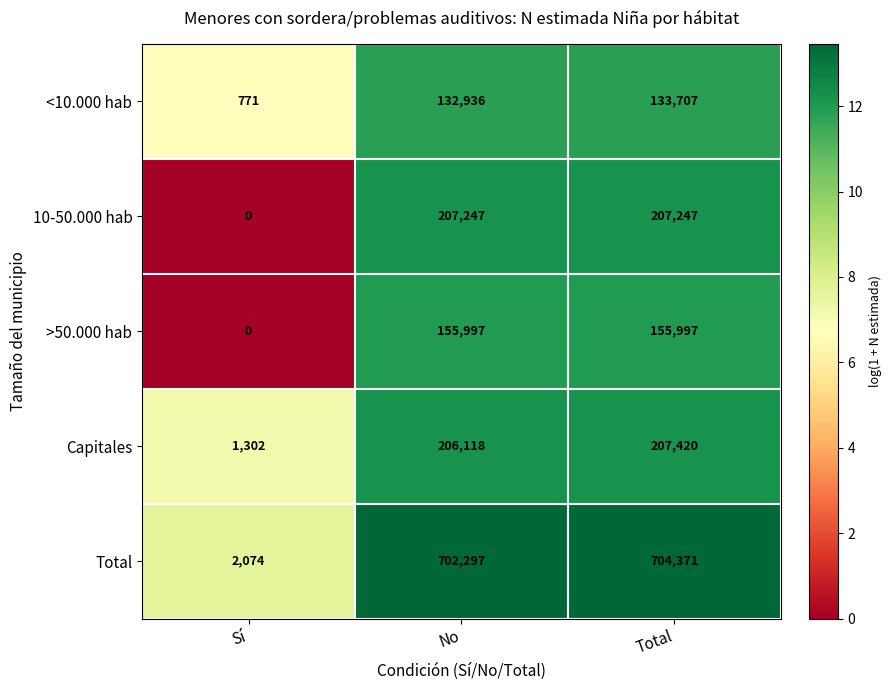

True or false: 10-50.000 hab has a value of 207247 at No.

True